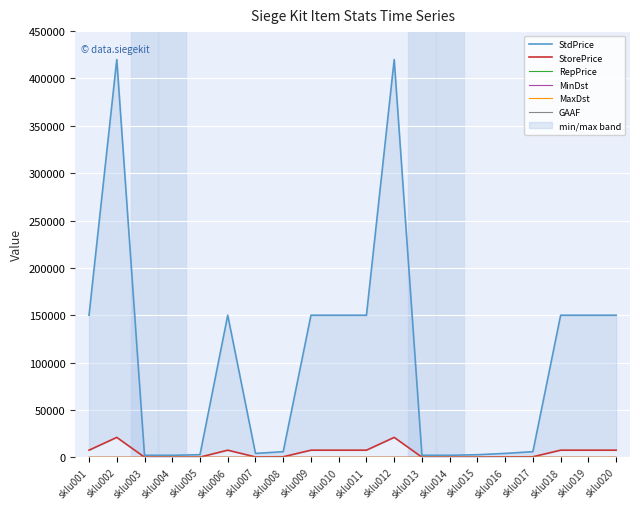

The GAAF series shows 1 at sklu002. True or false?

True